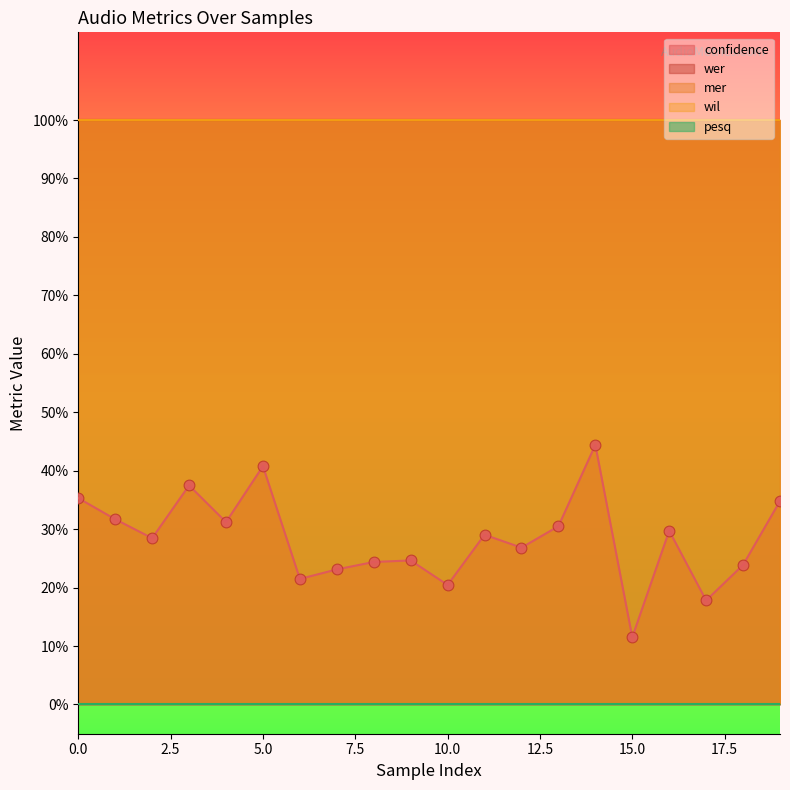

What are all the series names shown in the legend?

confidence, wer, mer, wil, pesq